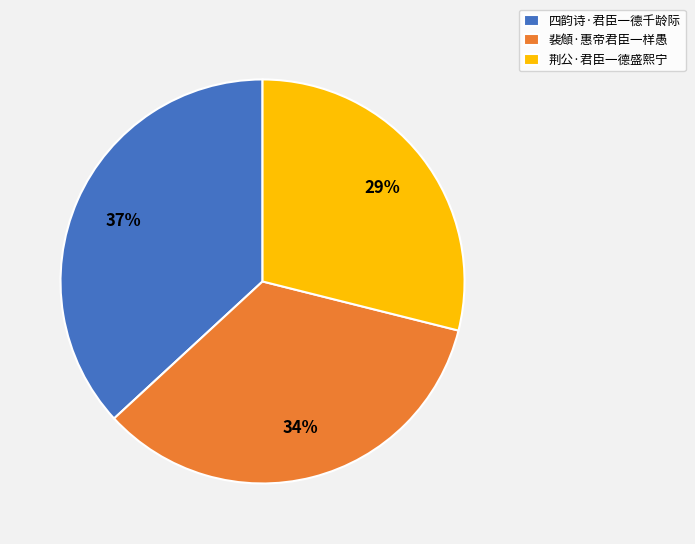

To the nearest percent, what is the difference between the largest and smallest slice percentages?

8%